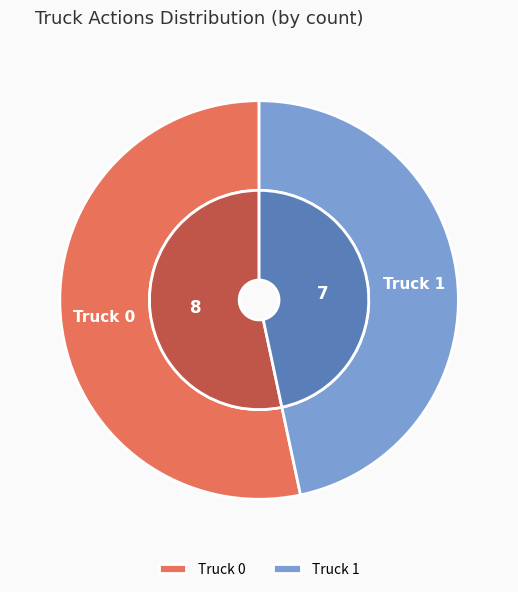

Which slice represents more than half of the pie?

Truck 0